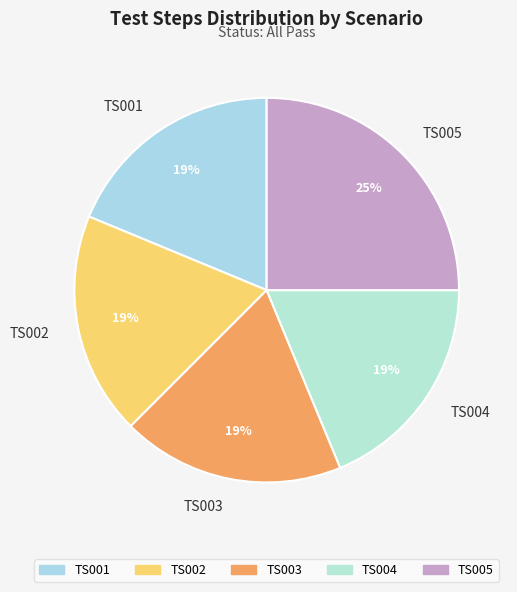

To the nearest percent, what portion does TS003 represent?

19%